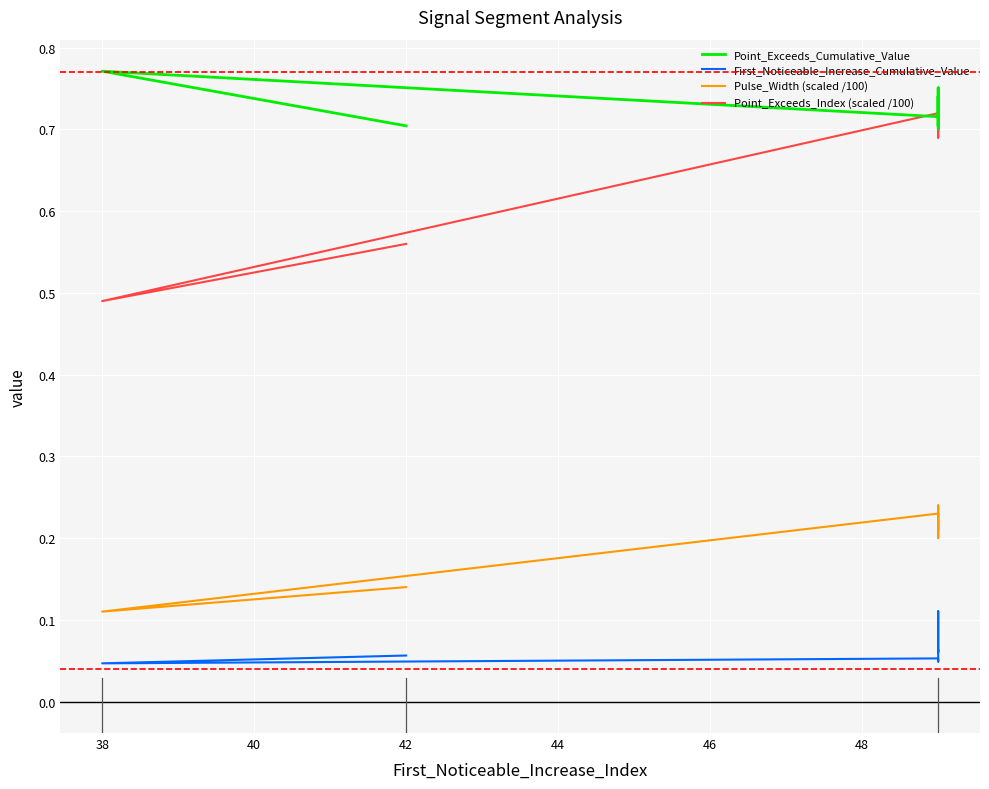

True or false: First_Noticeable_Increase_Cumulative_Value and Pulse_Width (scaled /100) cross at least once.

False